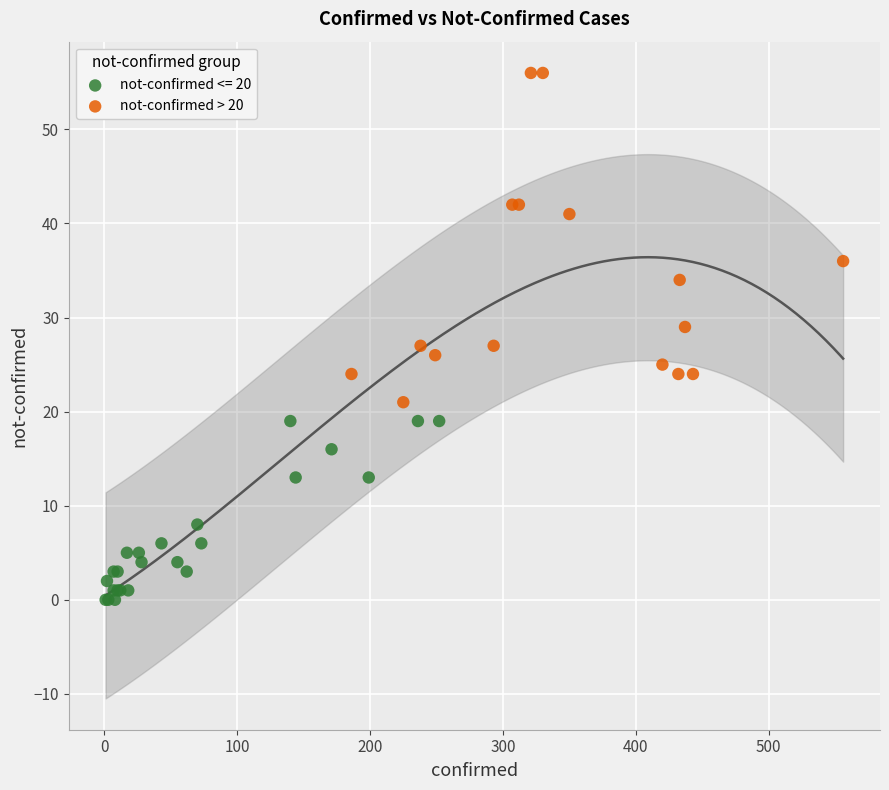

Which series contains the highest Y value?

not-confirmed > 20